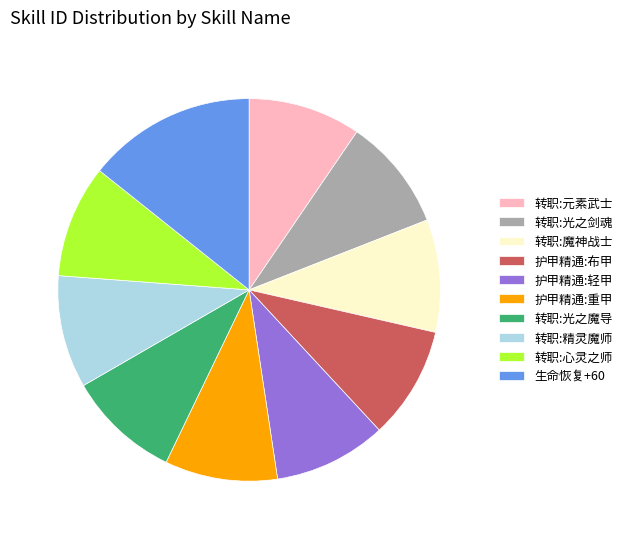

True or false: 护甲精通:轻甲 accounts for 10% of the total.

True